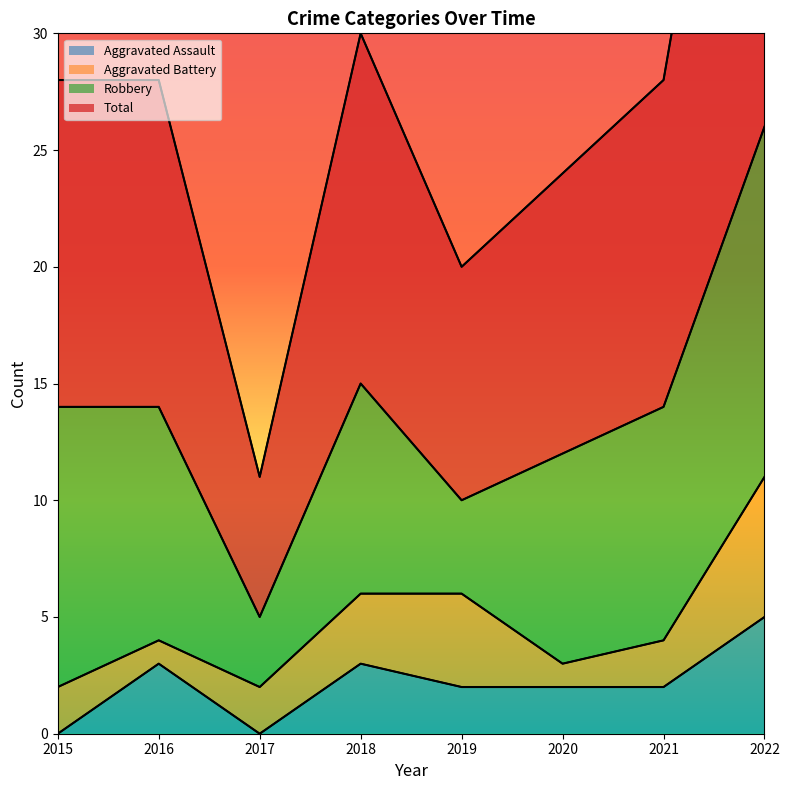

Does the chart display data point markers on the line(s)?

No